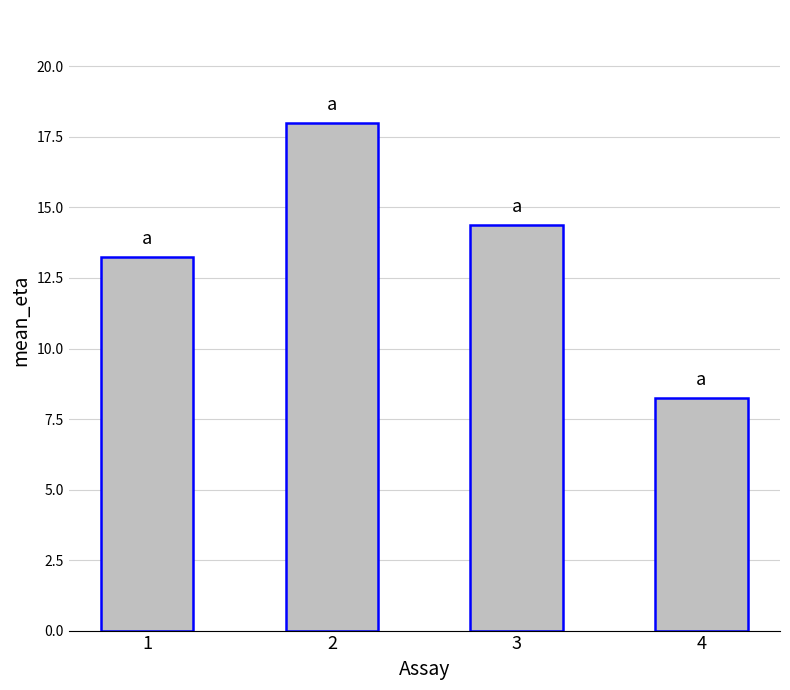

What is the difference between the values at 2 and 3?

3.6